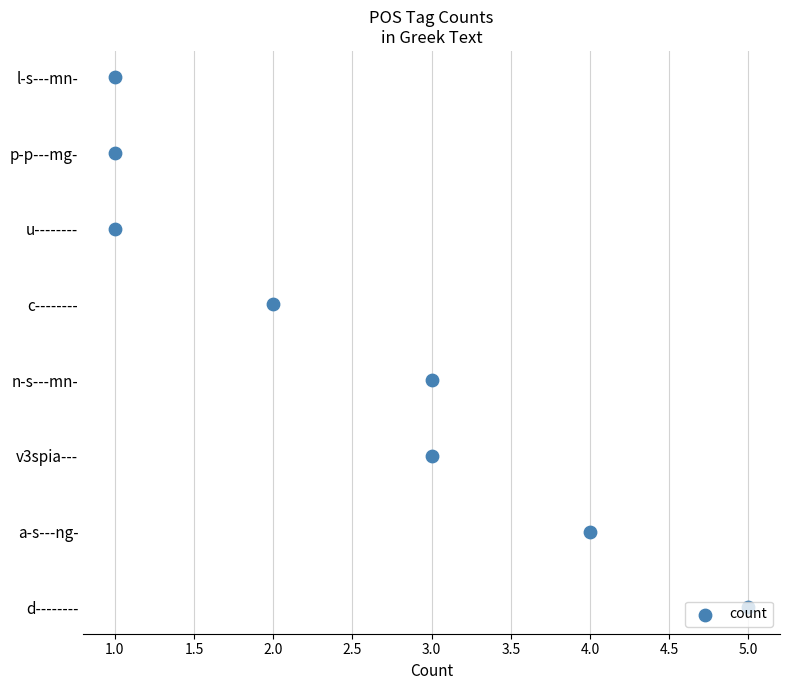

Between 2.0 and 3.0, which is larger?

2.0